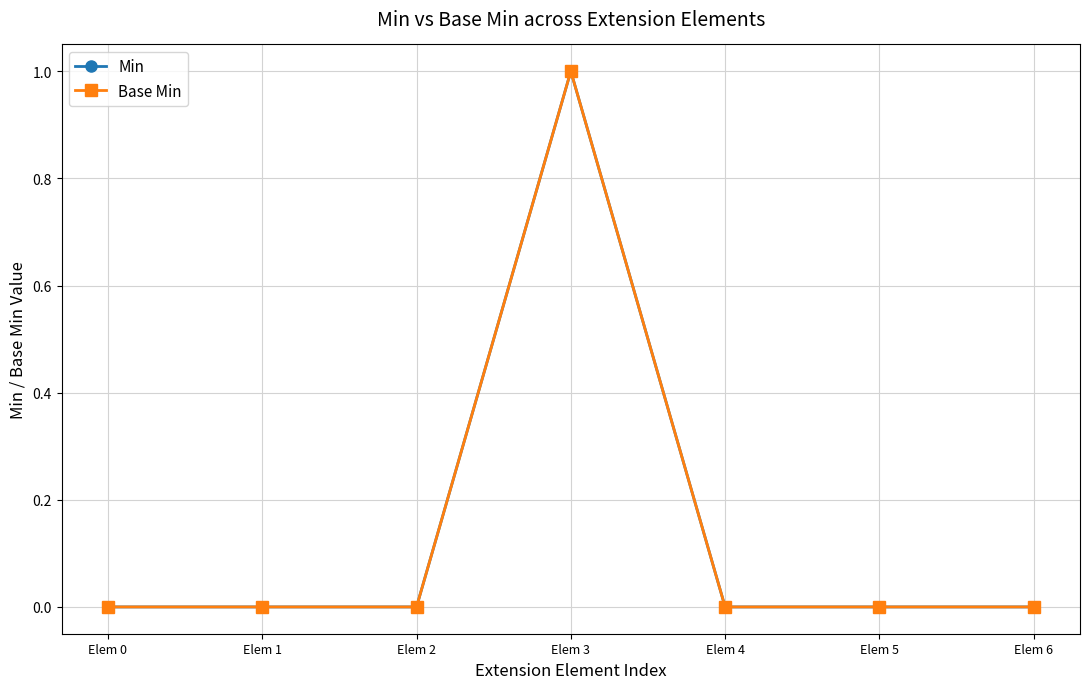

What is the sum of all Min values?

1